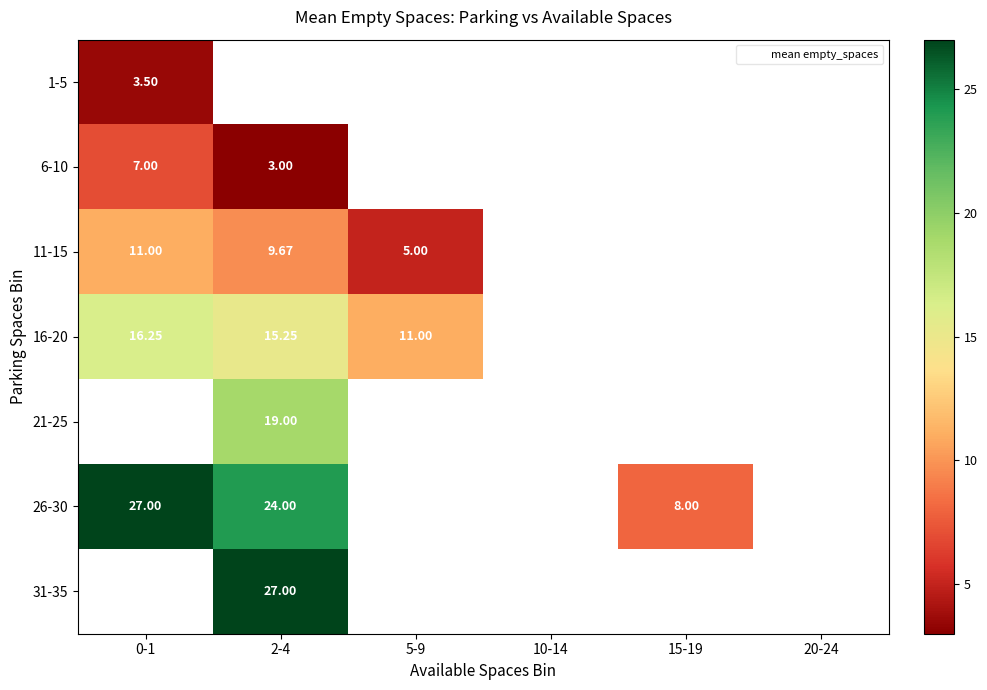

What is the smallest value displayed?

3.0